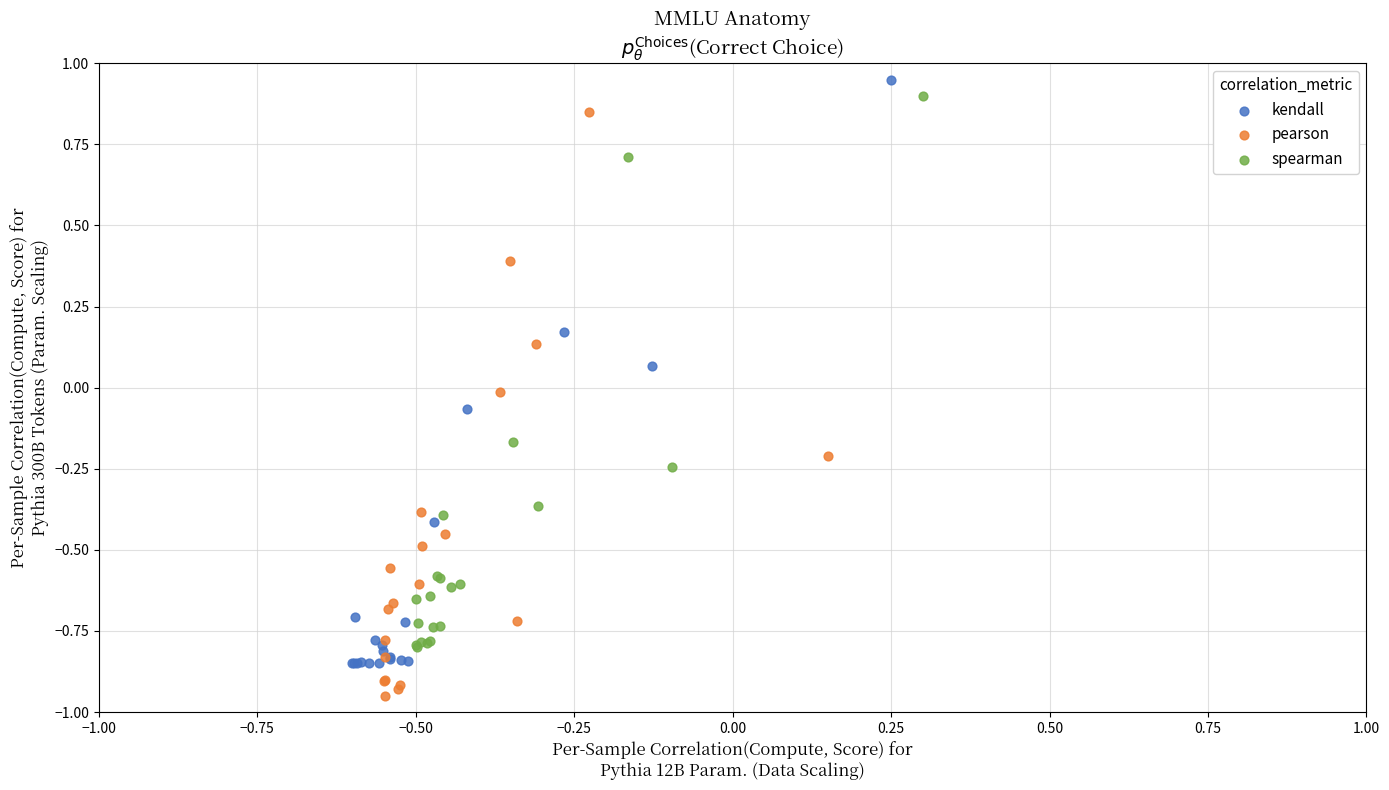

What are all the series names shown in the legend?

kendall, pearson, spearman